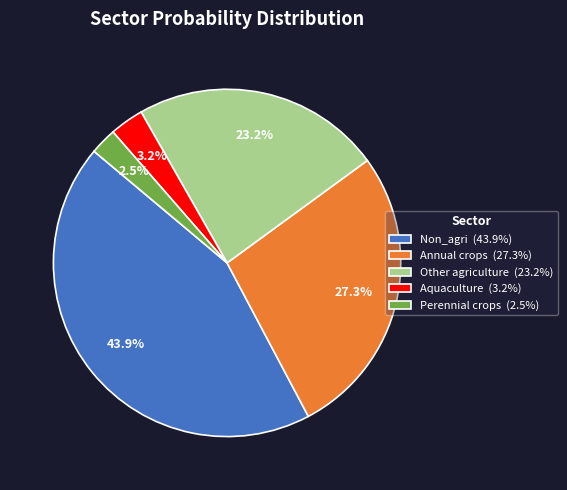

Is there any slice that represents more than half of the pie?

No